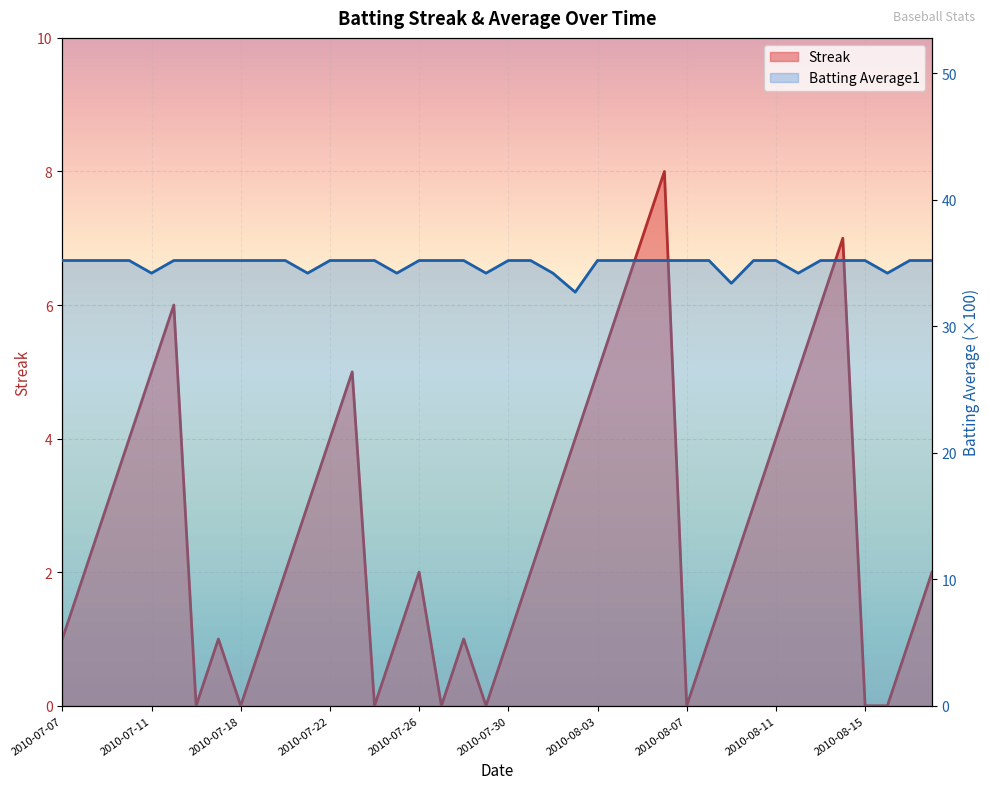

What is the sum of all Streak values?

108.0